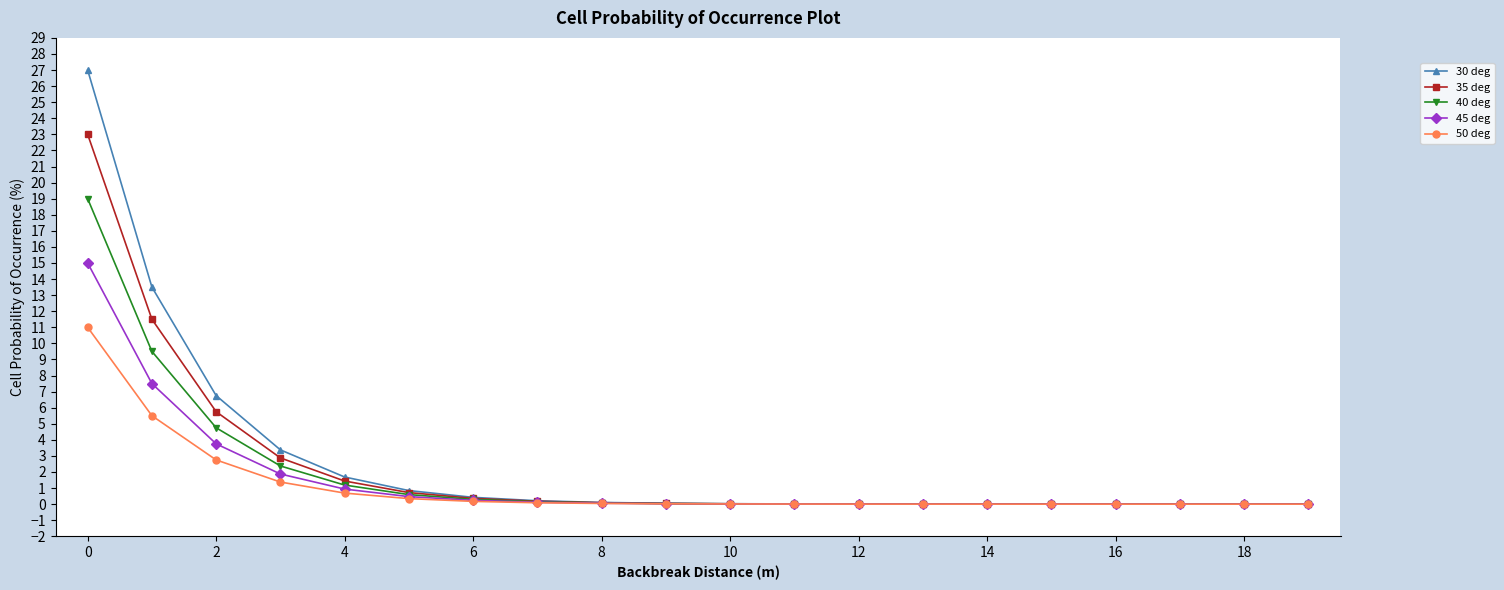

Which series has the largest range (max minus min)?

30 deg